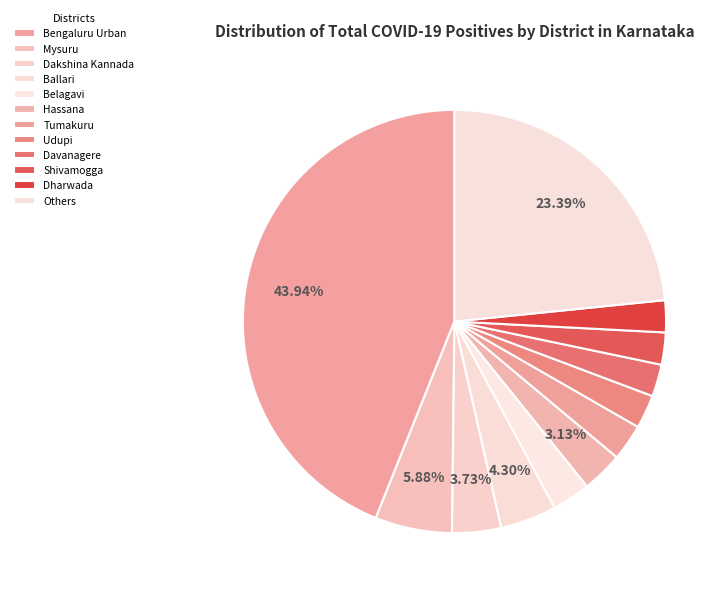

Is it true that Ballari is 1% of the pie?

False